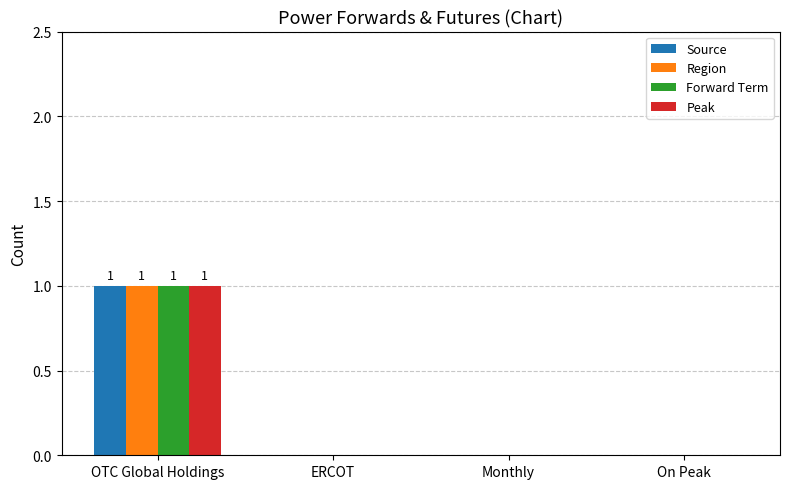

What is the sum of all Forward Term values?

1